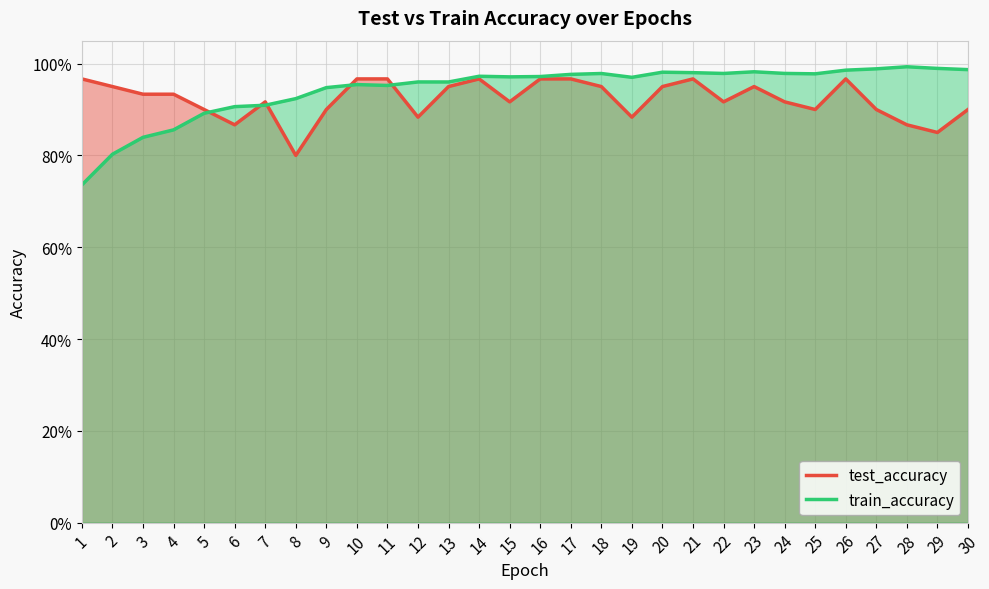

What is the minimum value shown in the chart?

0.7